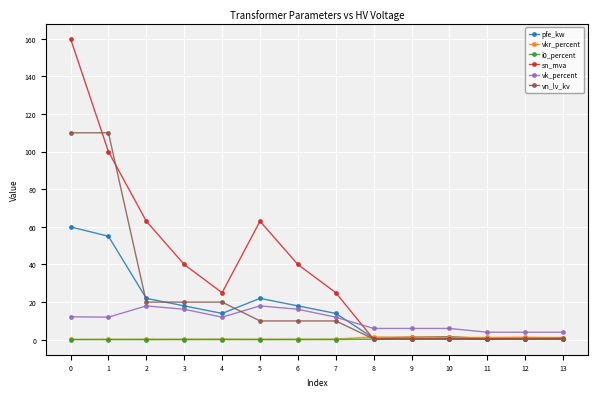

True or false: vkr_percent and vk_percent cross at least once.

False